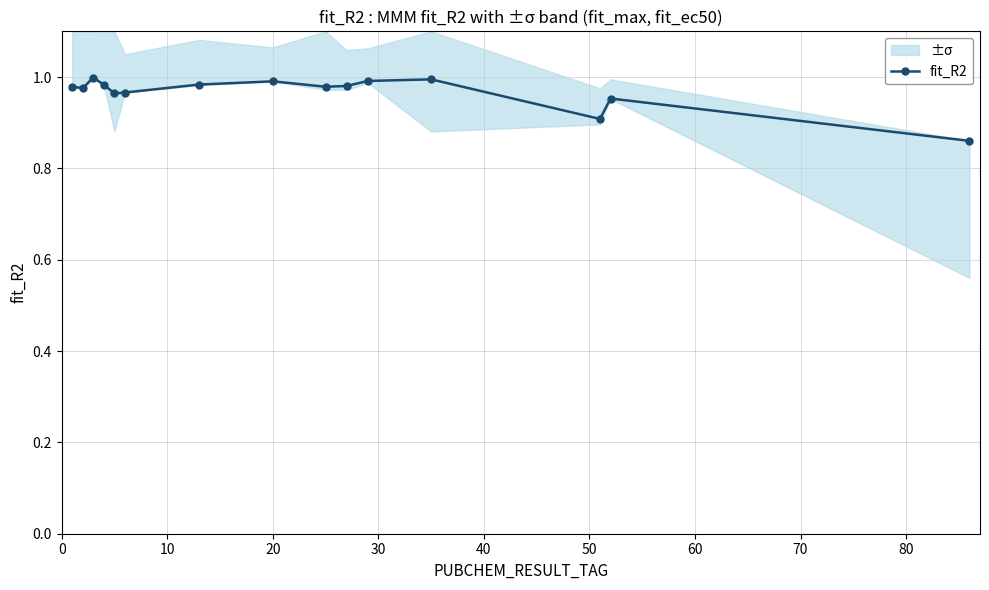

What is the value of the 5th point from the left?

1.0